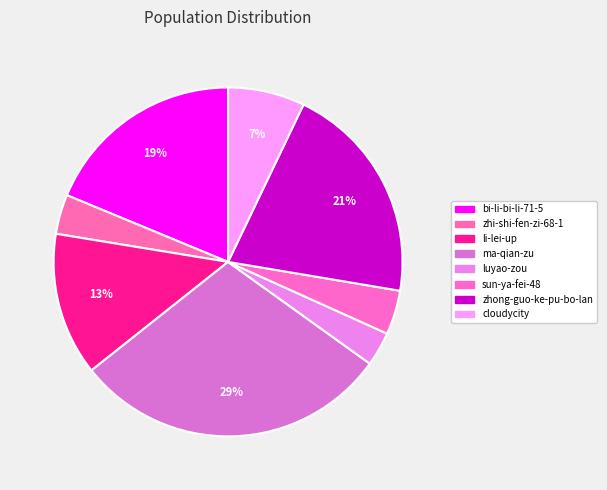

The sun-ya-fei-48 slice represents 16% of the pie. True or false?

False